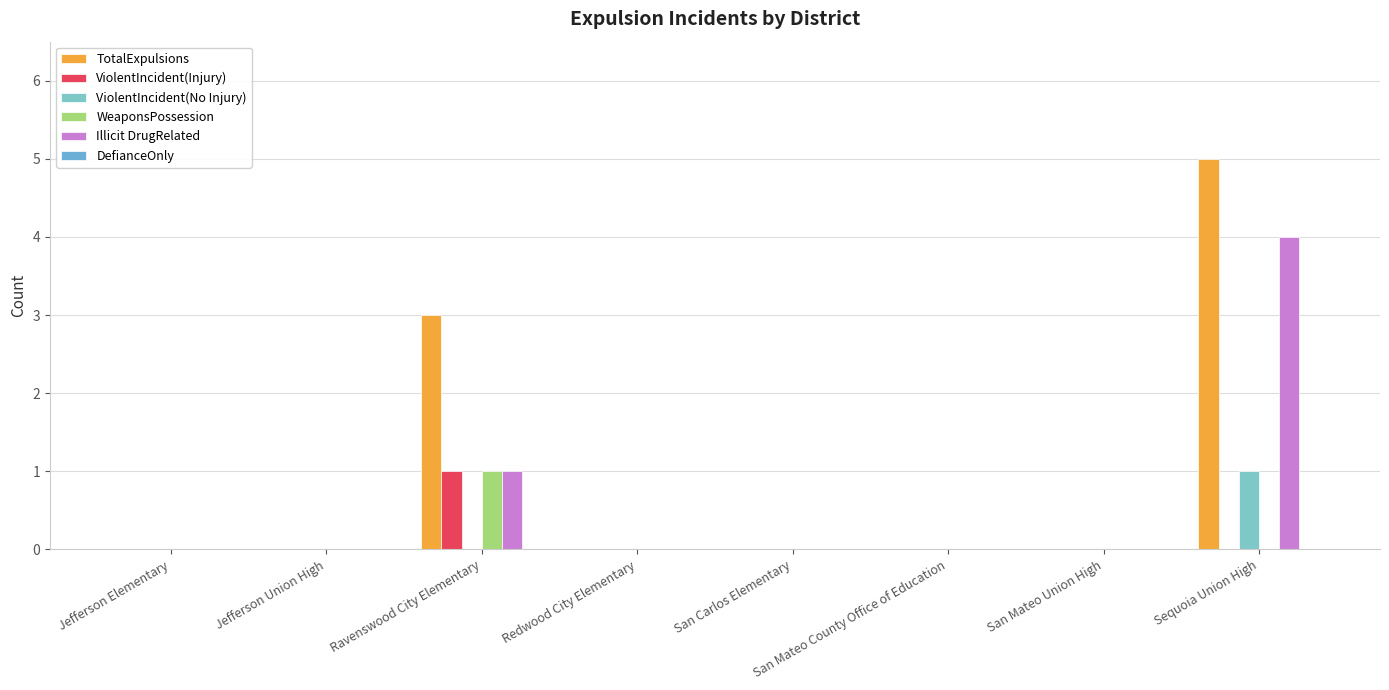

How many categories are shown in the chart?

8